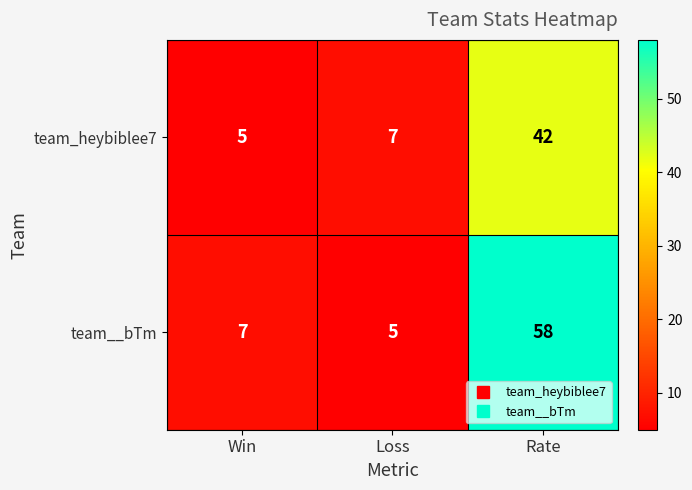

What is the difference between the maximum and minimum values in the team_heybiblee7 series?

37